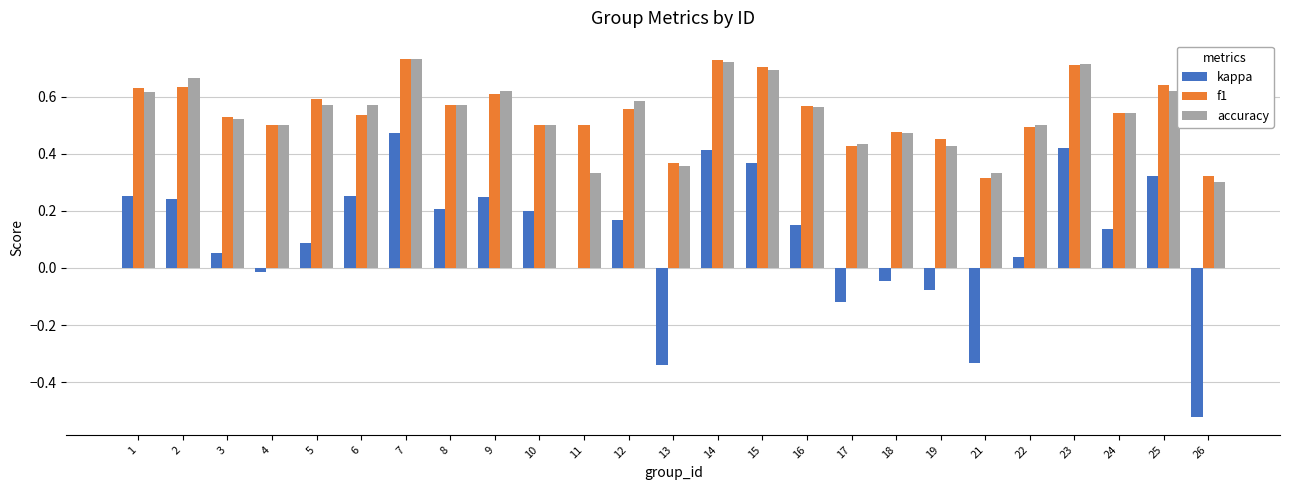

What is the total value across all series at 1?

1.5